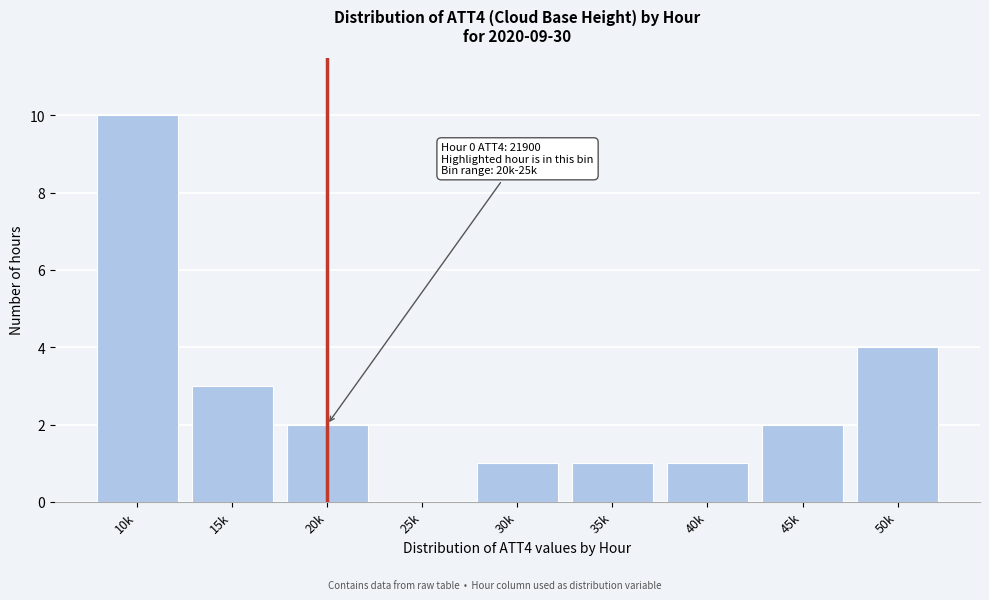

Reading left to right, transcribe all the data shown in this chart.

10k=10	15k=3	20k=2	25k=0	30k=1	35k=1	40k=1	45k=2	50k=4